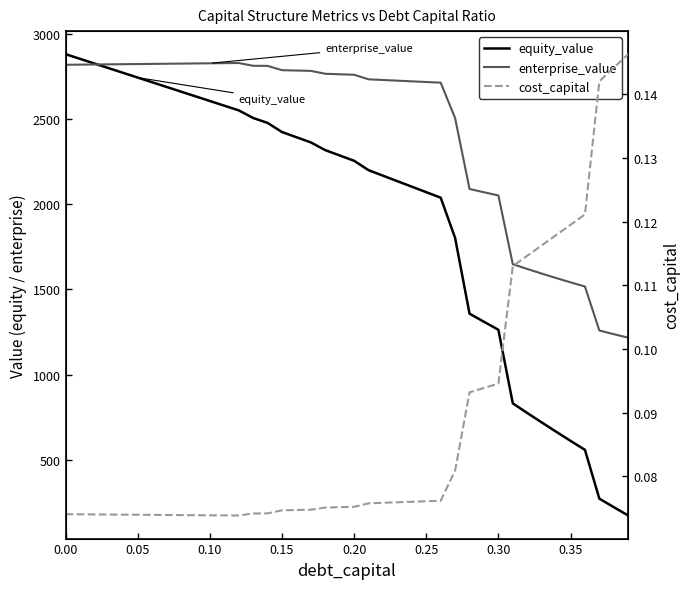

What is the difference between the maximum and second lowest values in the equity_value series?

2659.1